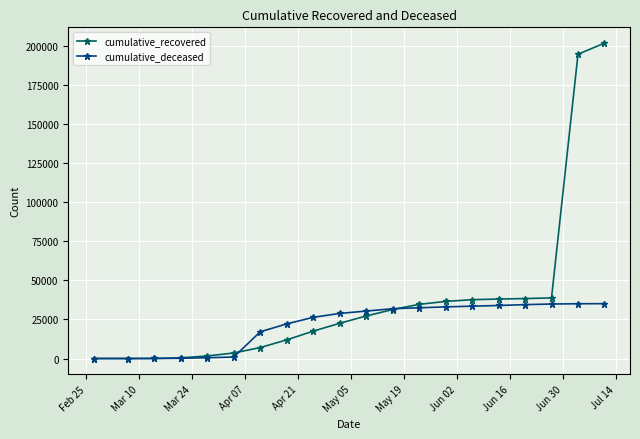

What is the highest value of the cumulative_recovered series?

202037